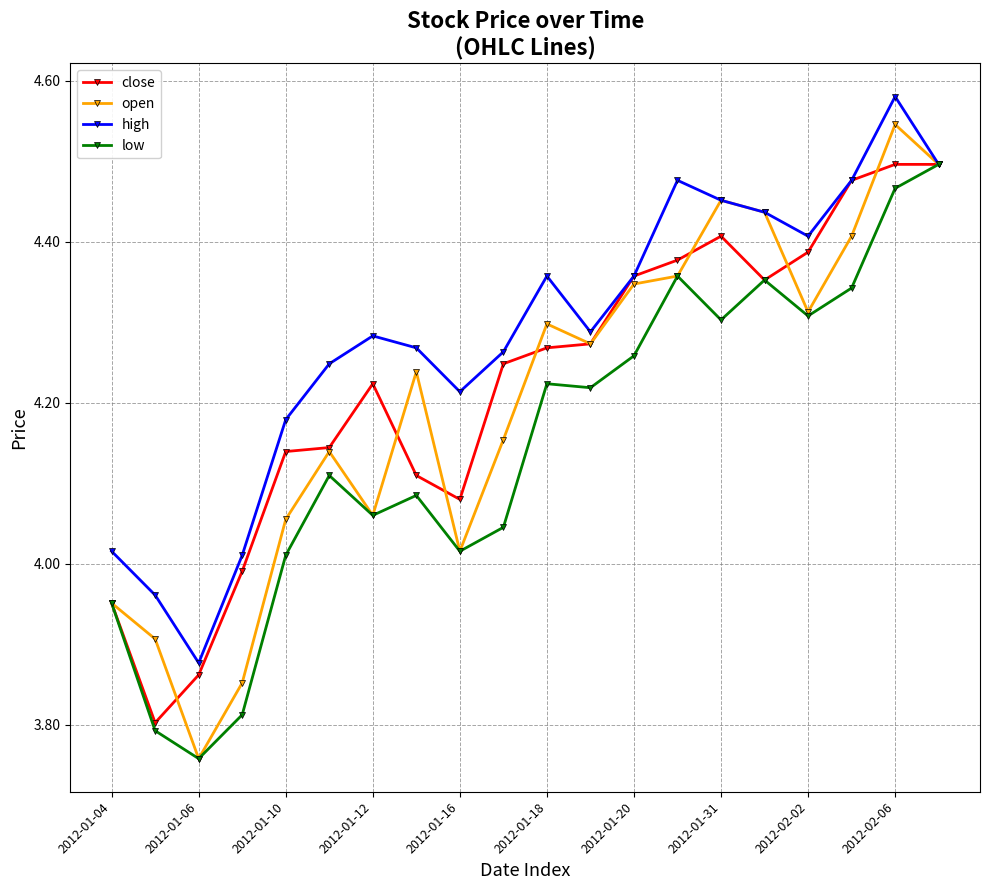

True or false: low has more than 1 points higher than both neighbors.

True